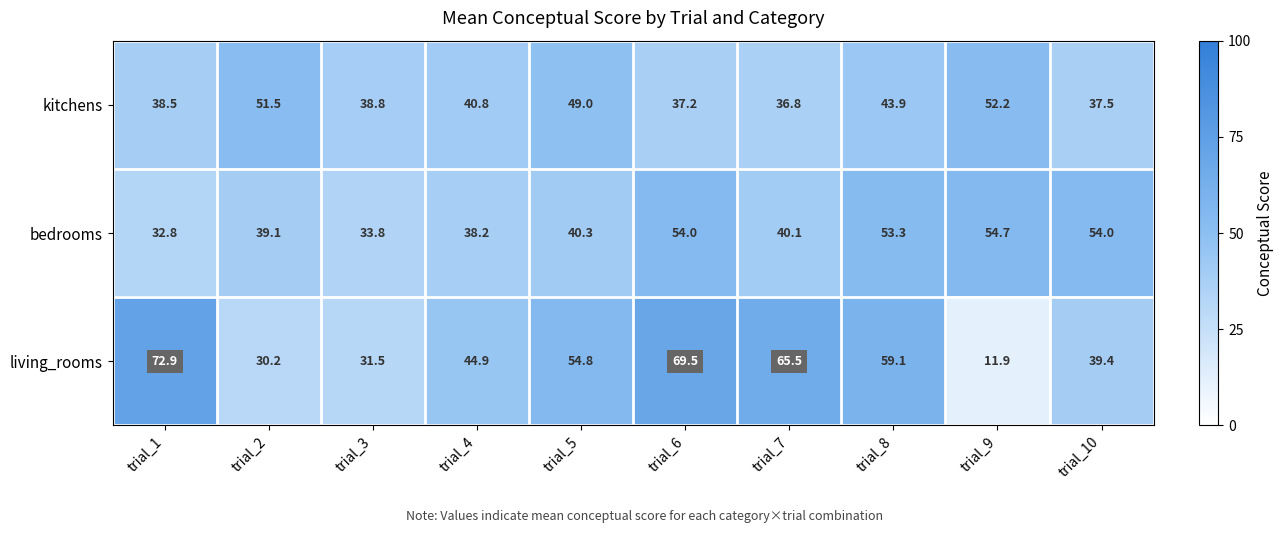

How many categories are shown in the chart?

10